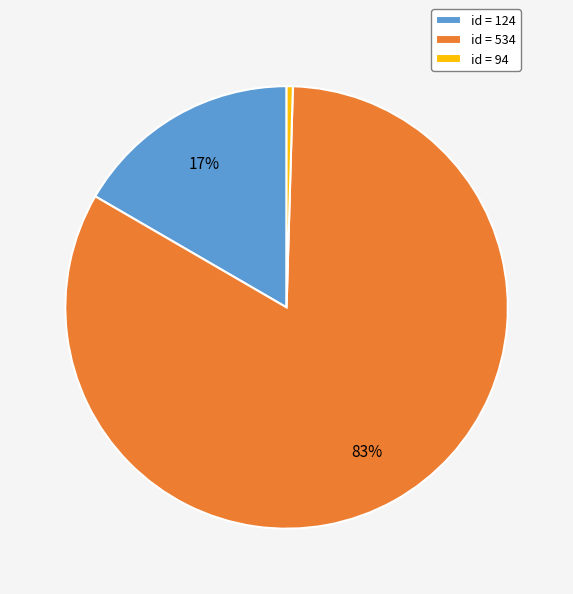

The id = 124 slice represents 8% of the pie. True or false?

False